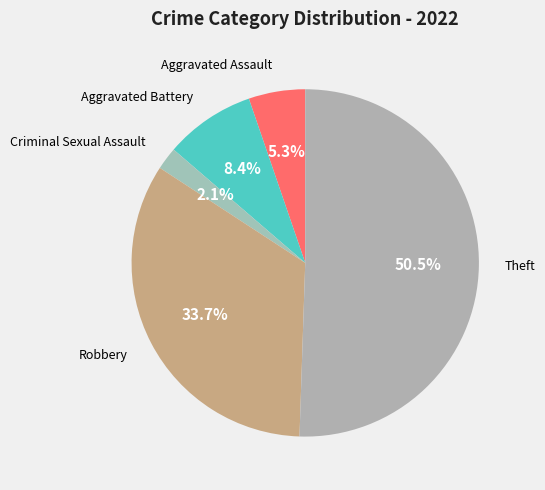

To the nearest percent, what is the average slice percentage?

20%